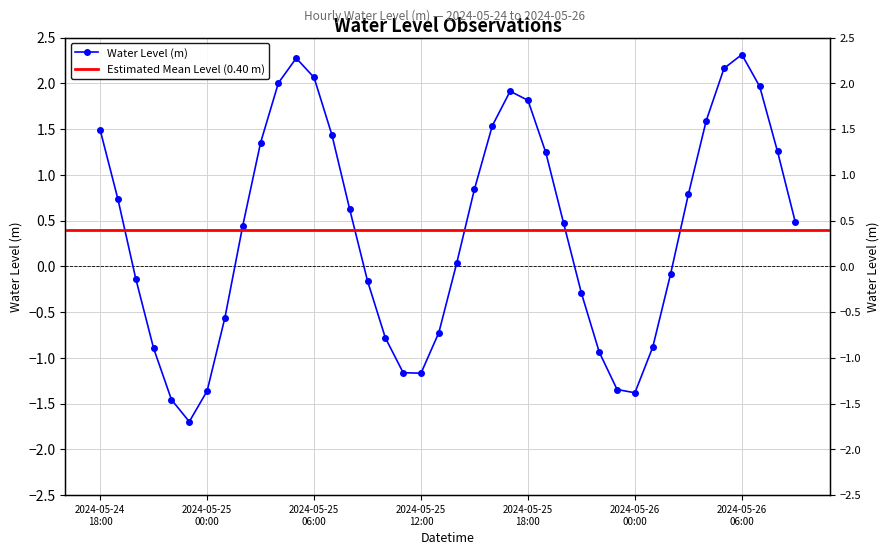

What is the label of the 40th point from the left?

2024-05-26 09:00